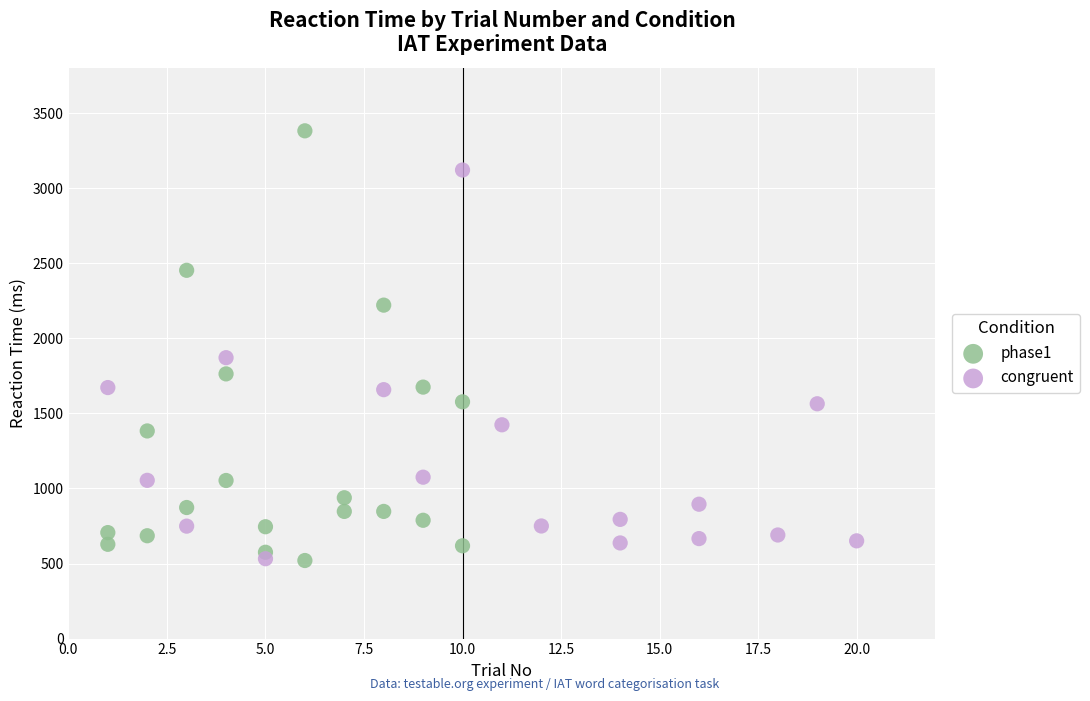

Which series has the largest Y range (max minus min)?

phase1